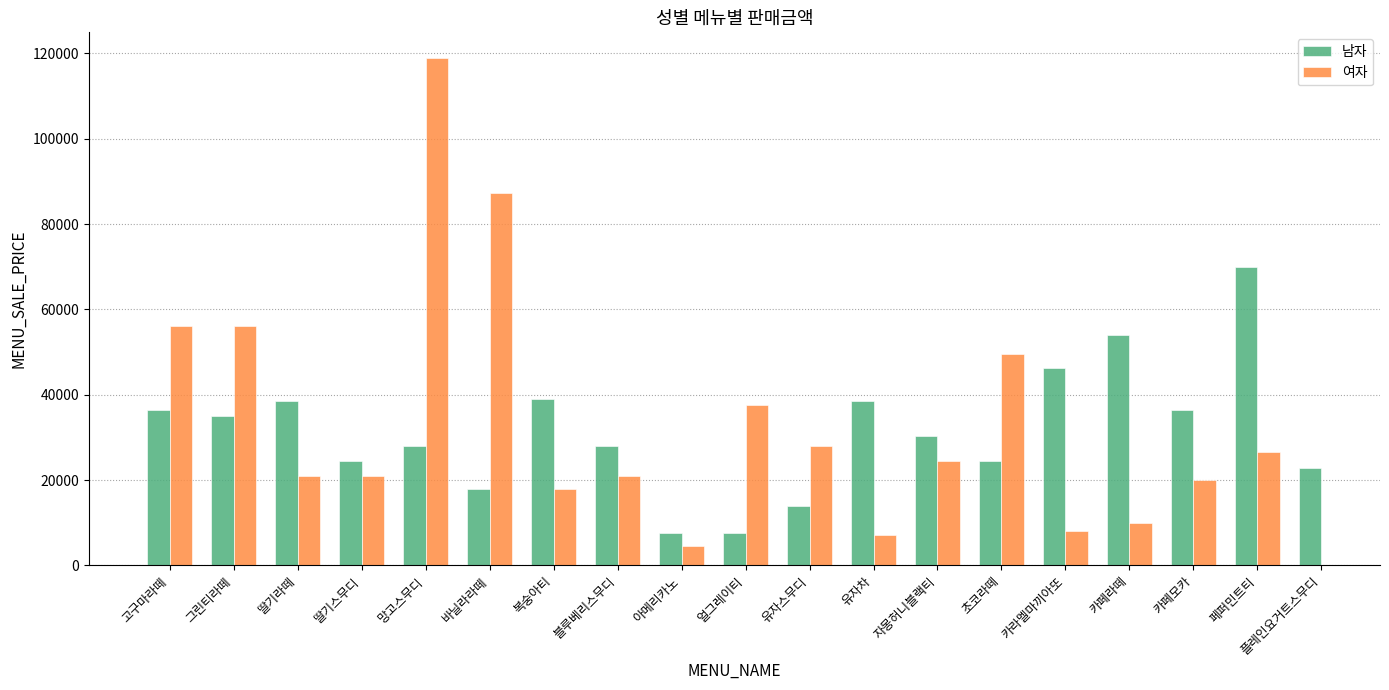

What is the maximum value for 여자?

119000.0